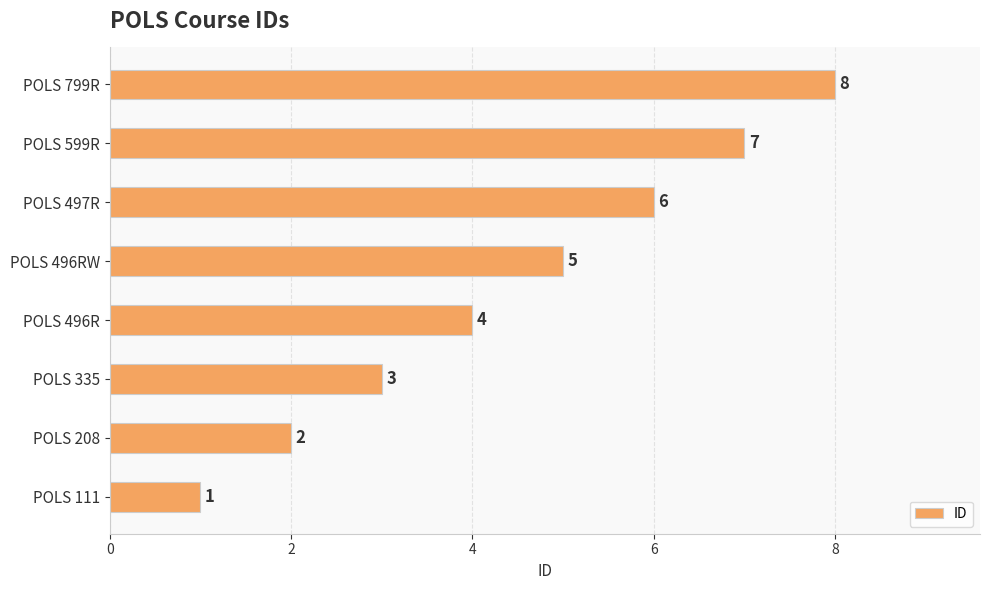

Which has a higher value, POLS 497R or POLS 208?

POLS 497R